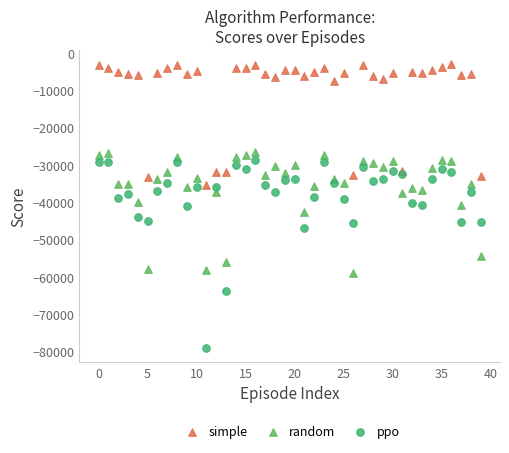

Across all data points, what is the range of Y values (max minus min)?

75935.3